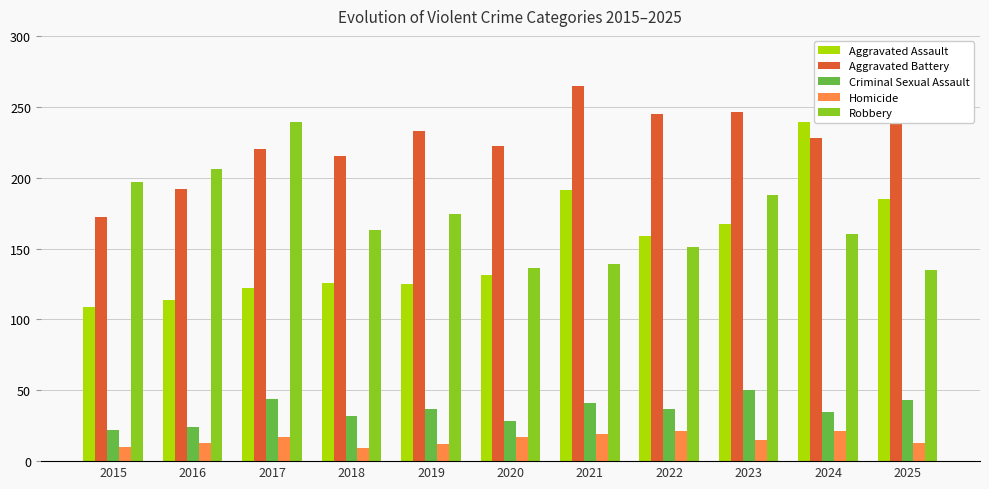

What are all the series names shown in the legend?

Aggravated Assault, Aggravated Battery, Criminal Sexual Assault, Homicide, Robbery